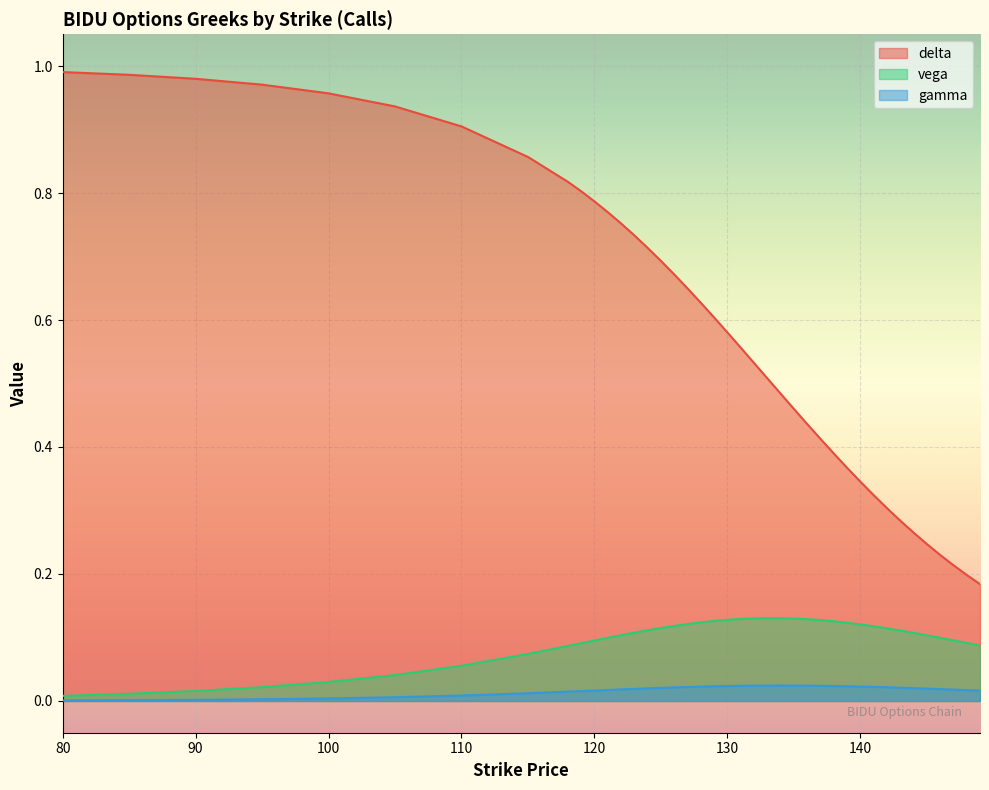

What is the value of the delta point at the 2nd from the left?

1.0